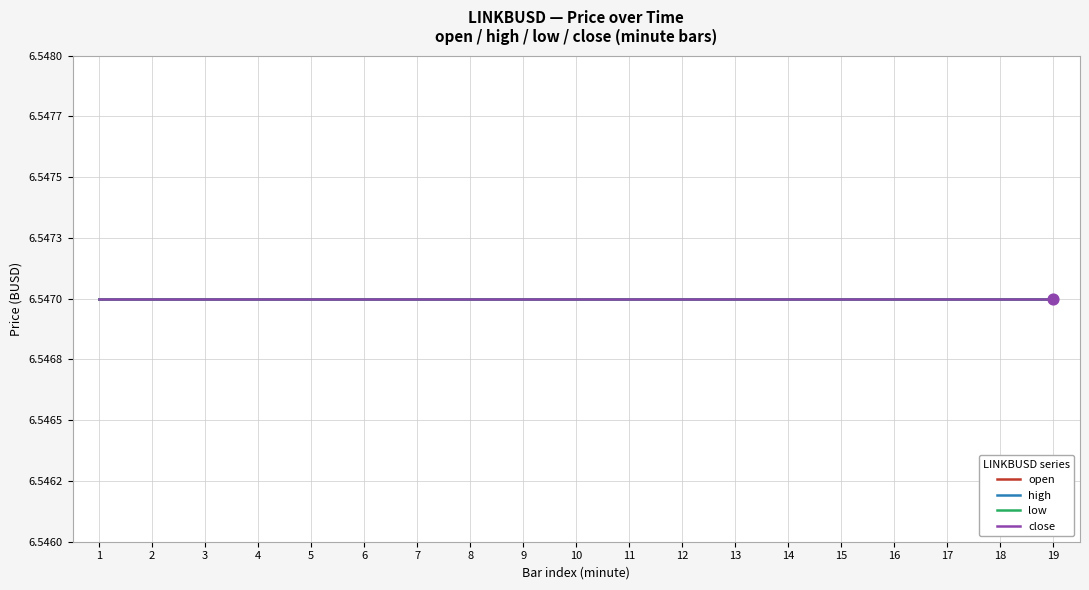

Which series contains the highest Y value?

open